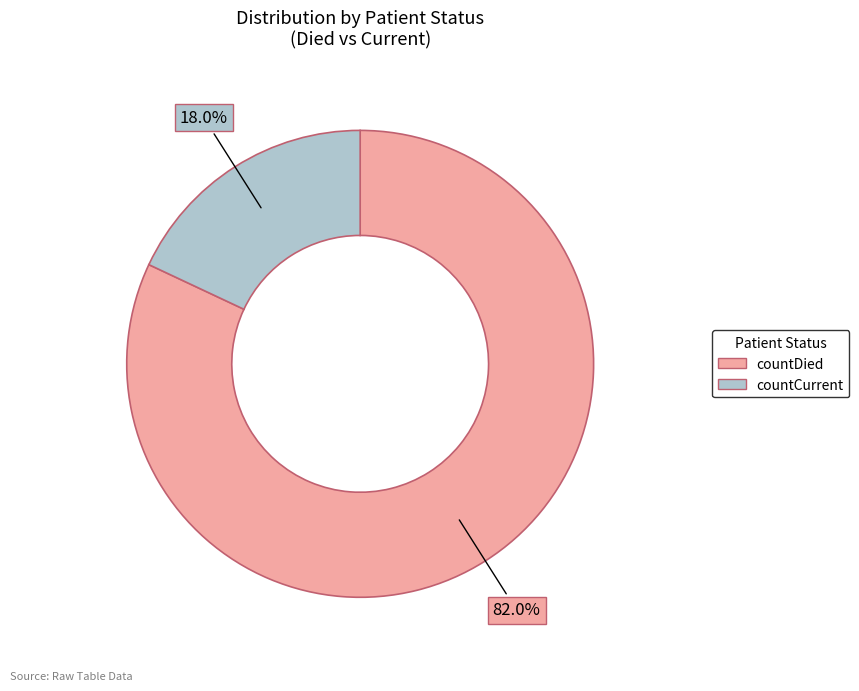

Which category has the biggest portion of the pie?

countDied